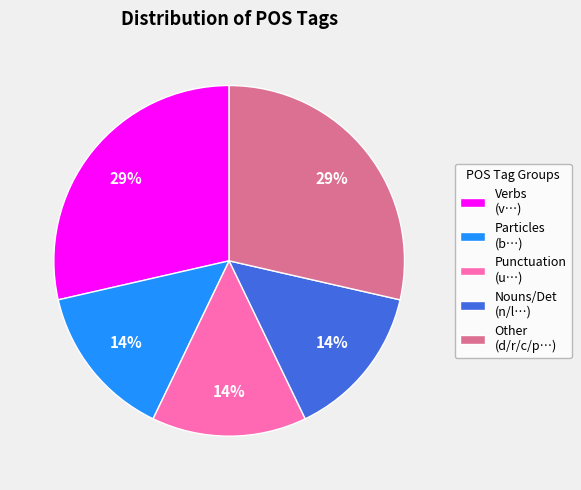

Count the number of slices in the pie.

5